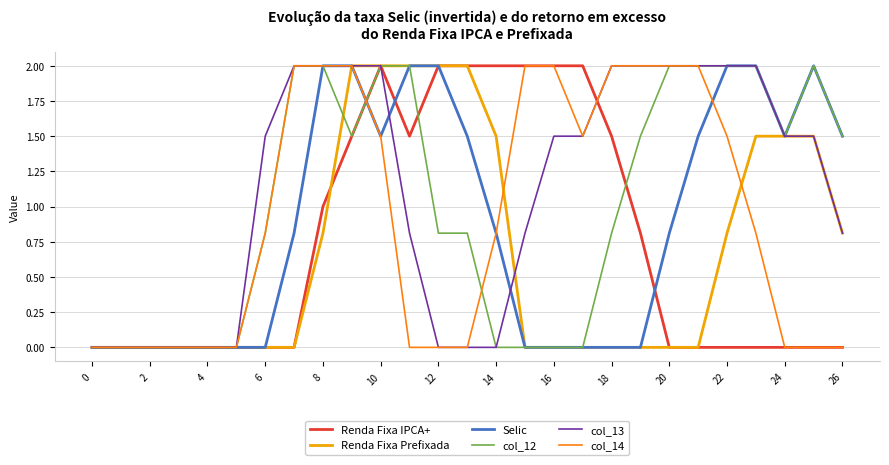

Which series has the largest total across all categories?

col_13